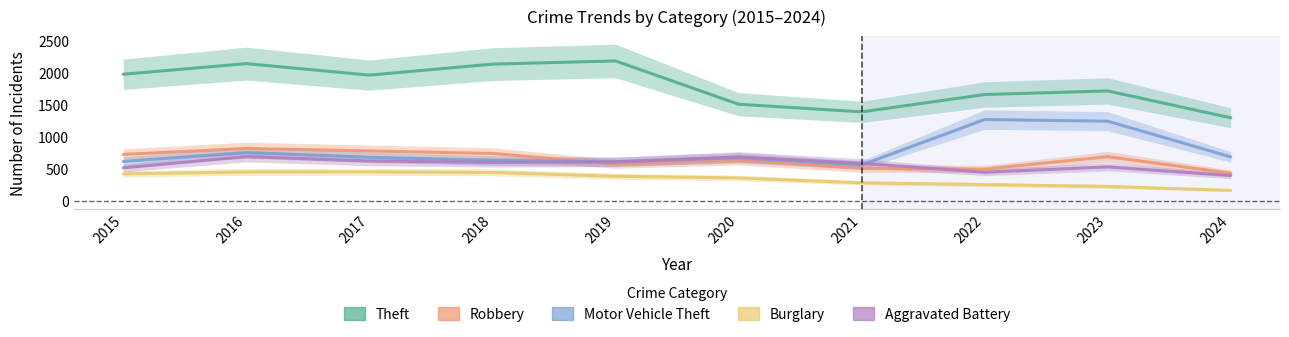

At which label does Robbery reach its minimum?

2024